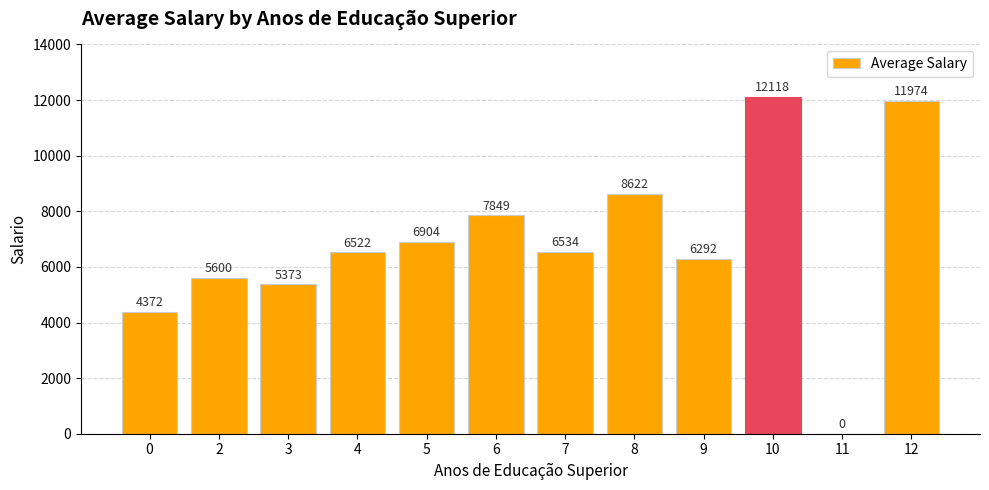

True or false: the data shows 2112.6 at 4.

False